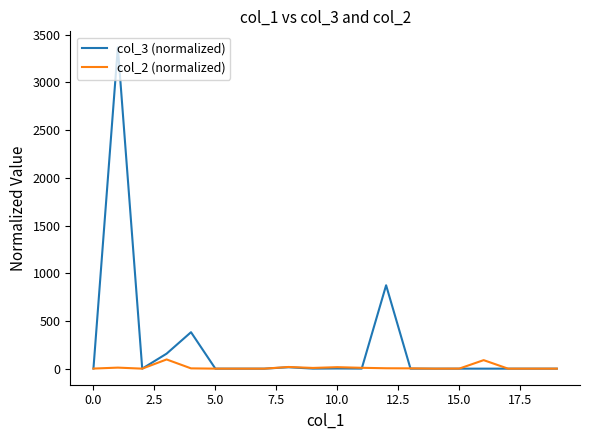

What is the highest value of the col_3 (normalized) series?

3366.9